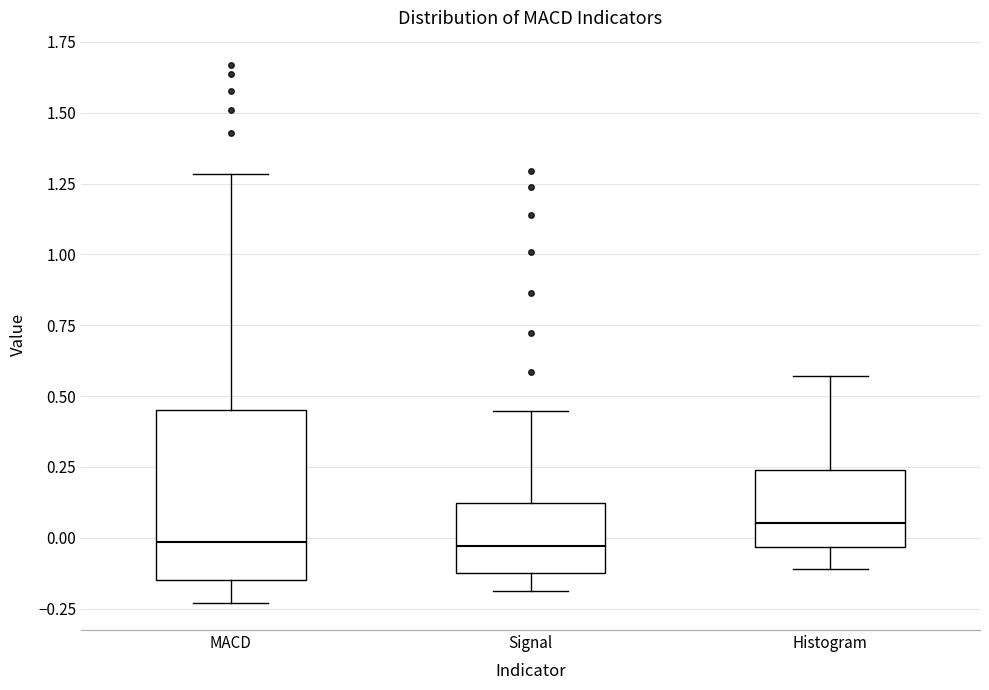

Which box is the tallest, from its lower edge to its upper edge?

MACD